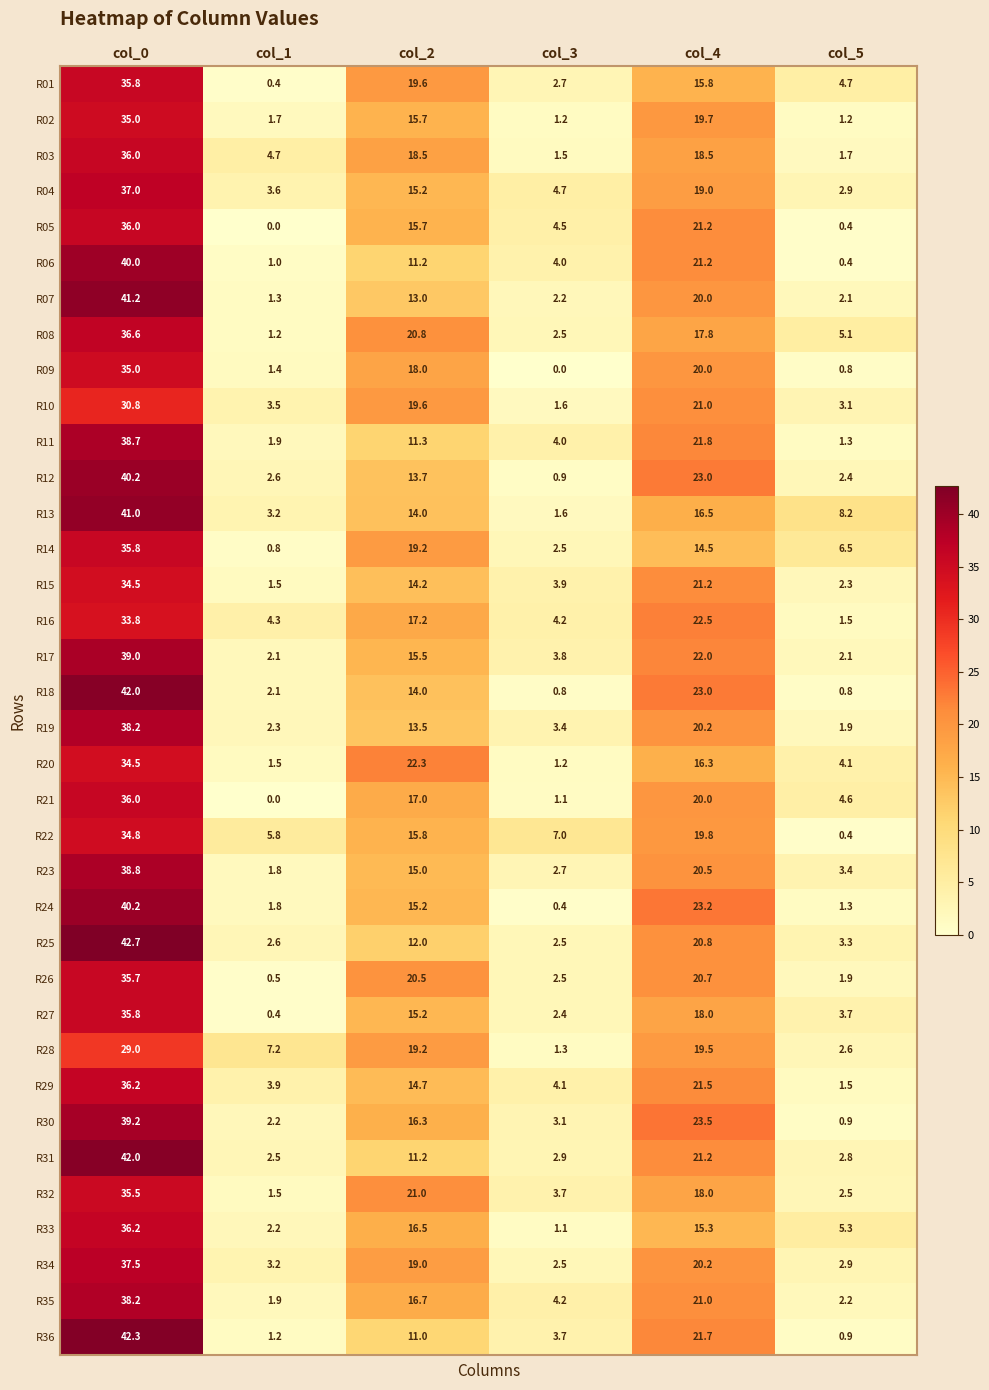

What is the spread (max minus min) of values at col_3?

7.0